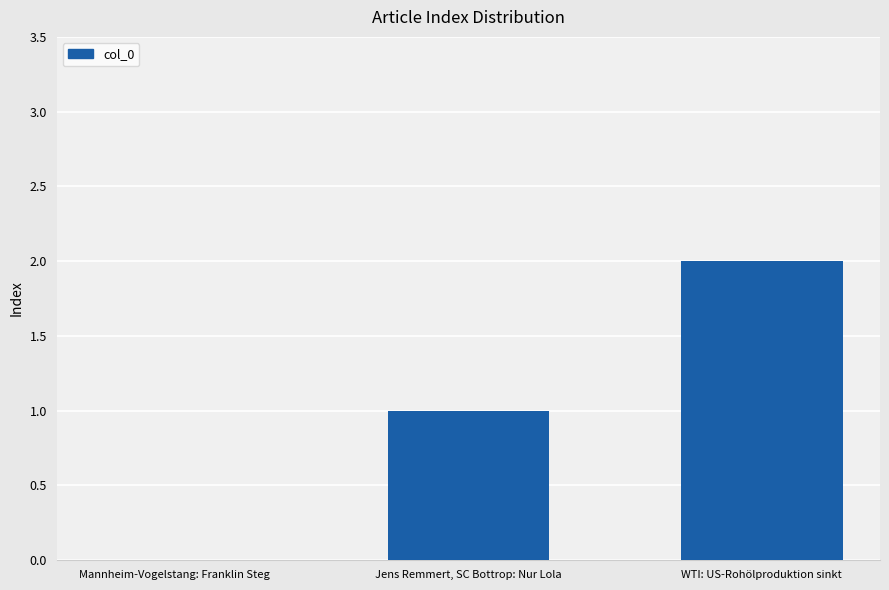

What is the greatest value displayed?

2